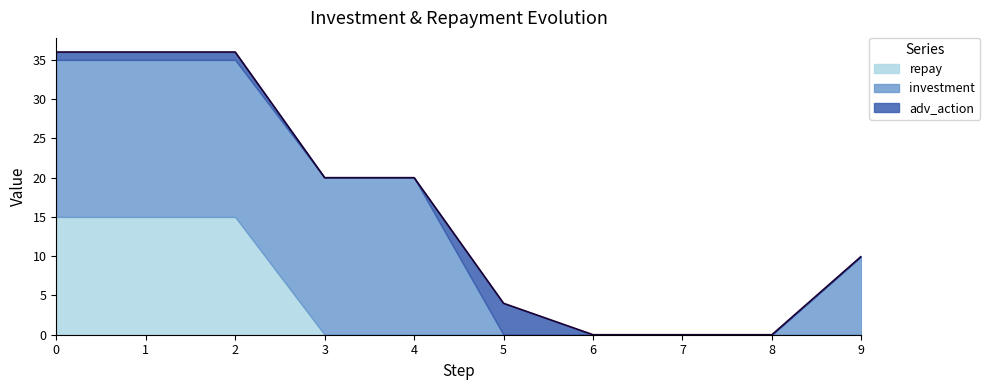

Reading left to right, extract all data points from this chart.

investment: 20	20	20	20	20	0	0	0	0	10
repay: 15	15	15	0	0	0	0	0	0	0
adv_action: 1	1	1	0	0	4	0	0	0	0